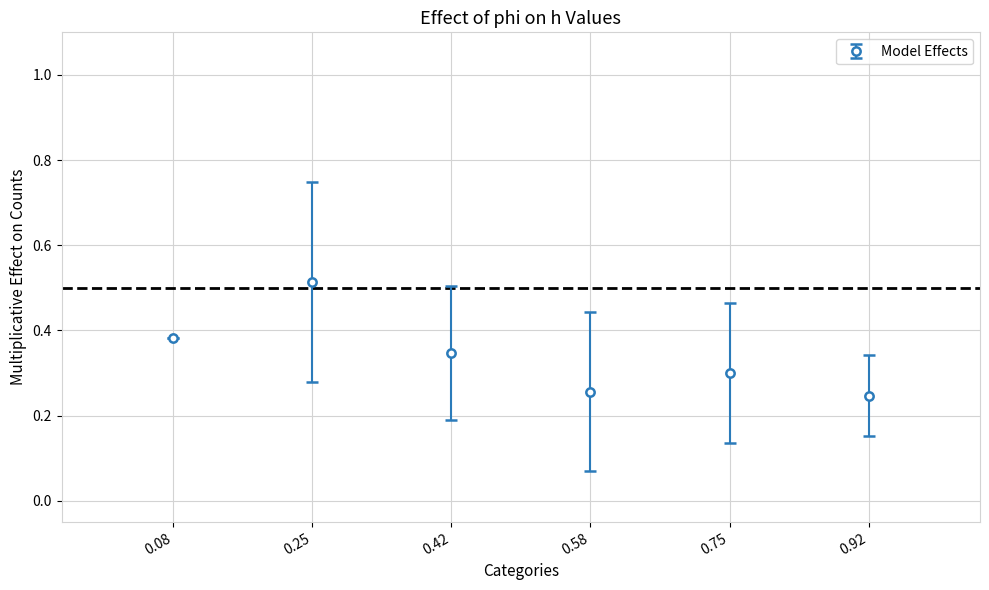

Between 0.08 and 0.42, which is larger?

0.08